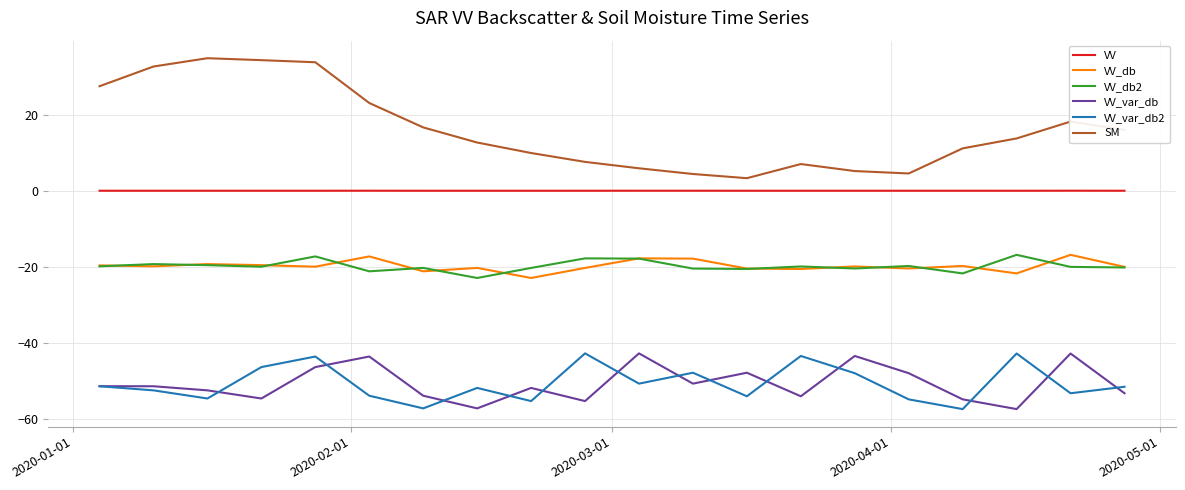

What is the minimum value shown in the chart?

-57.5